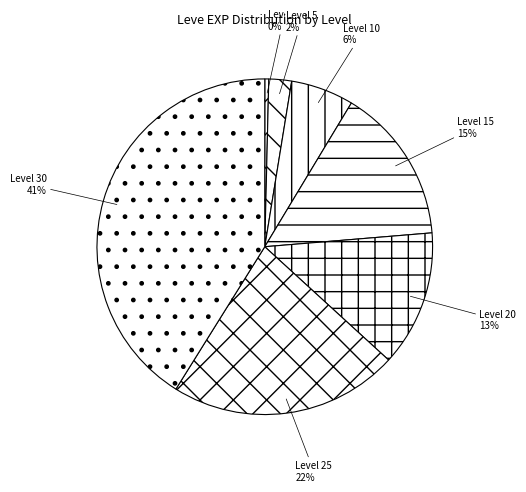

What is the smallest slice in the pie chart?

Level 1